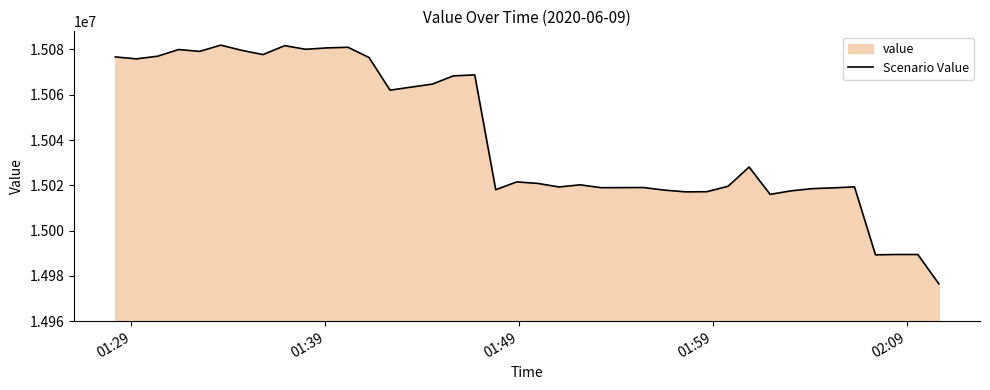

What is the greatest value displayed?

15081920